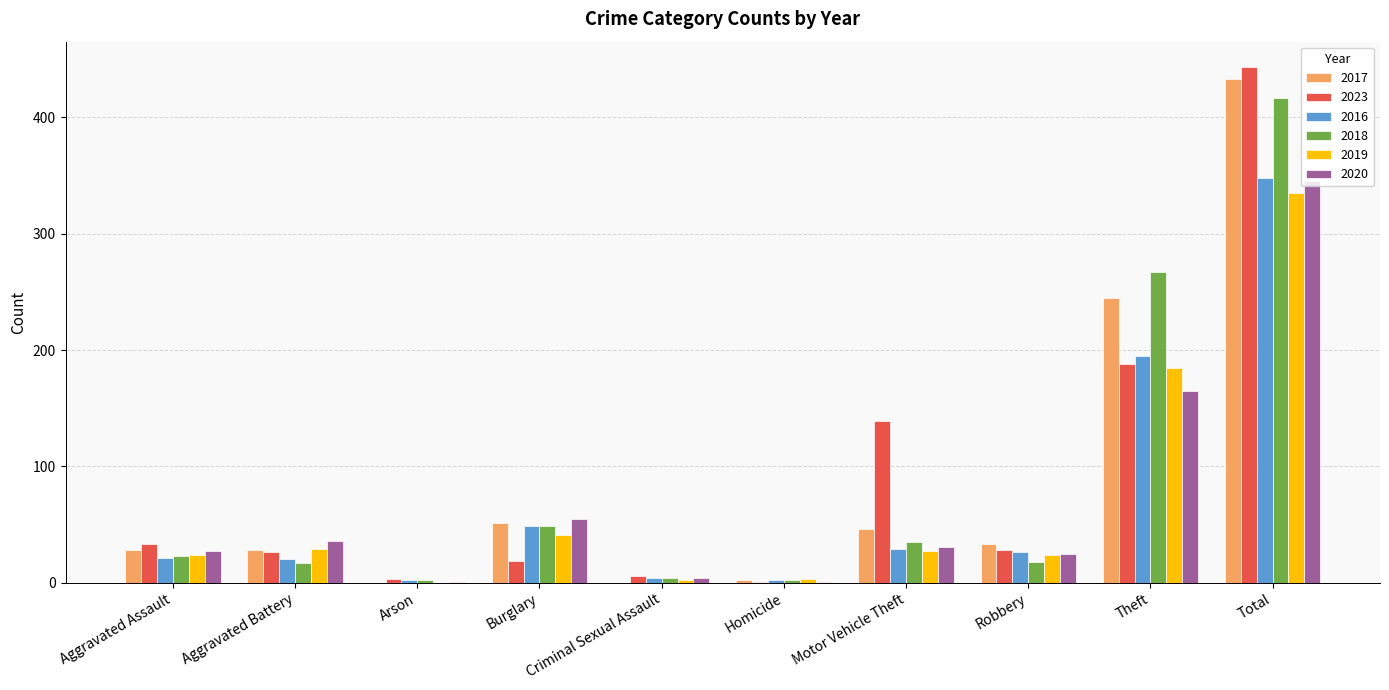

Which category has the highest value in the 2016 series?

Total